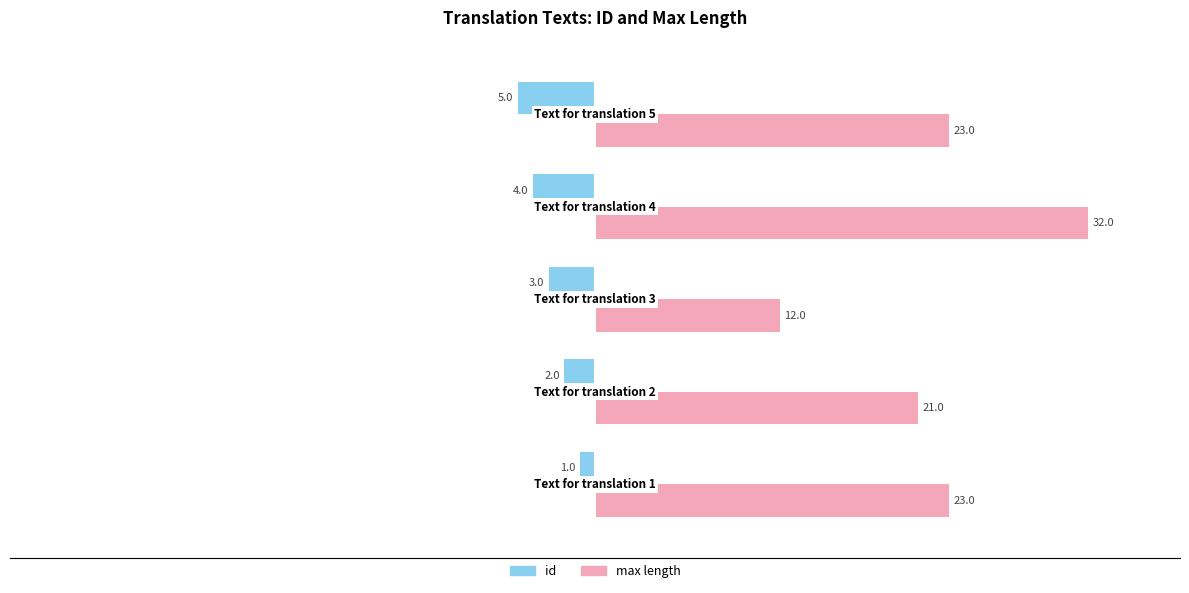

What is the smallest value displayed?

-5